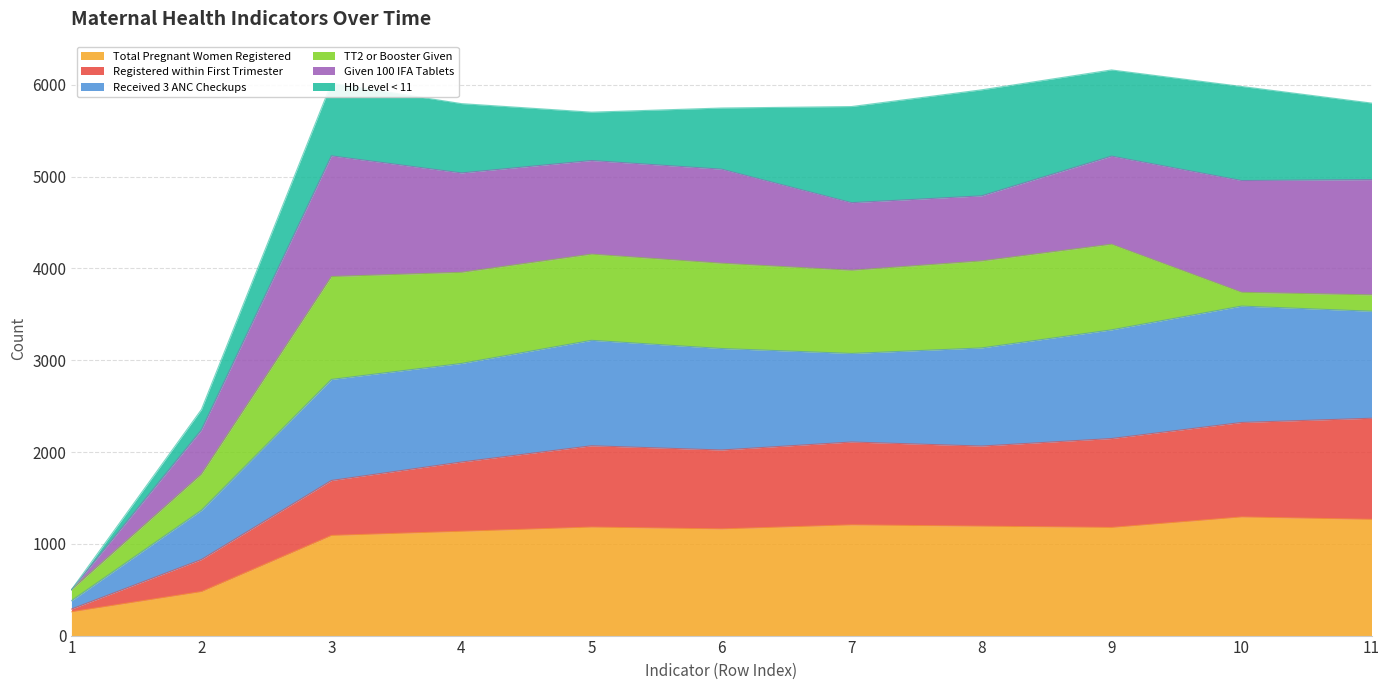

What is the lowest value of the Total Pregnant Women Registered series?

259